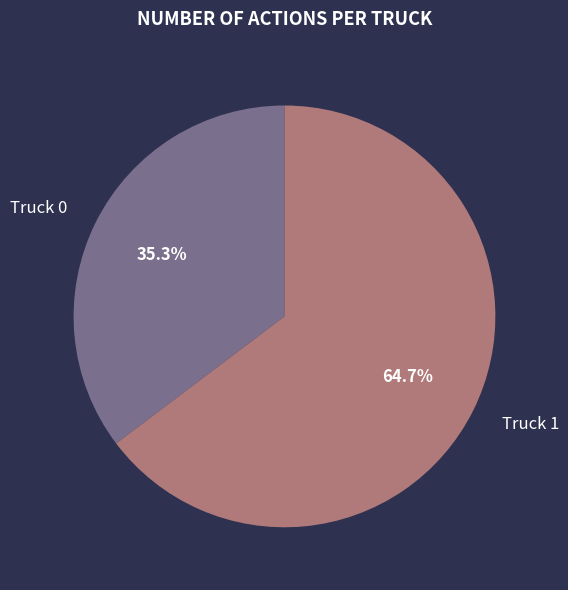

Between Truck 0 and Truck 1, which is larger?

Truck 1